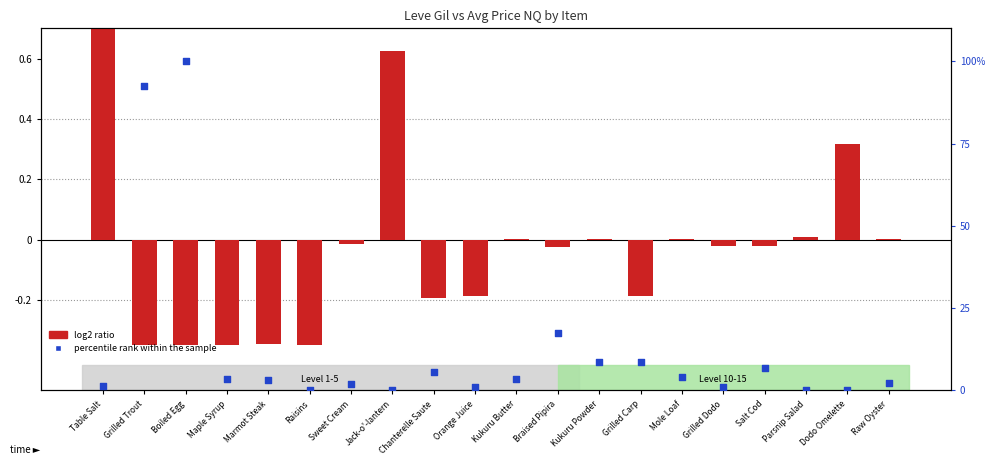

Which series has the largest total across all categories?

percentile rank within the sample